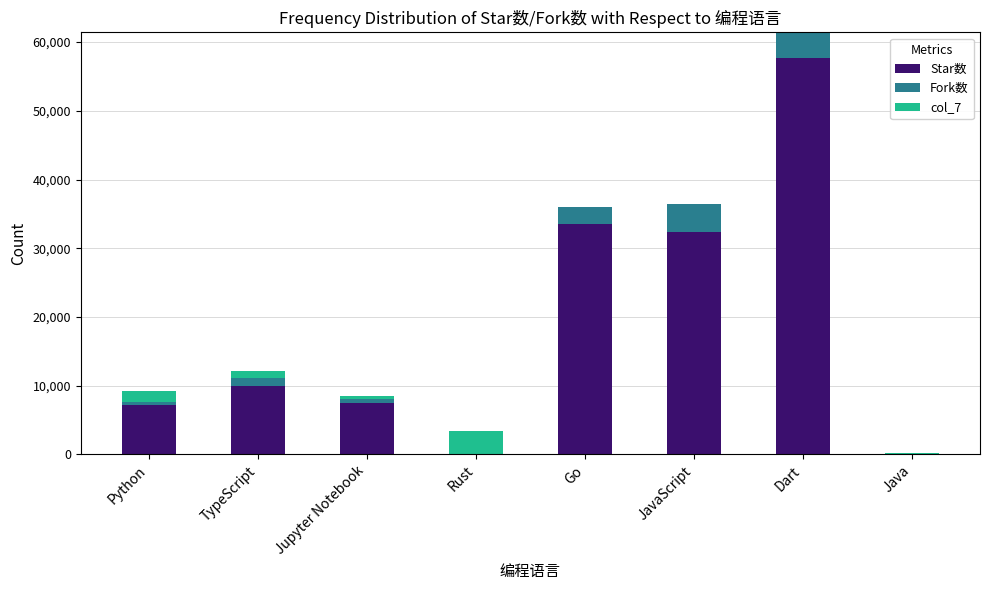

Does the chart contain stacked bars?

Yes